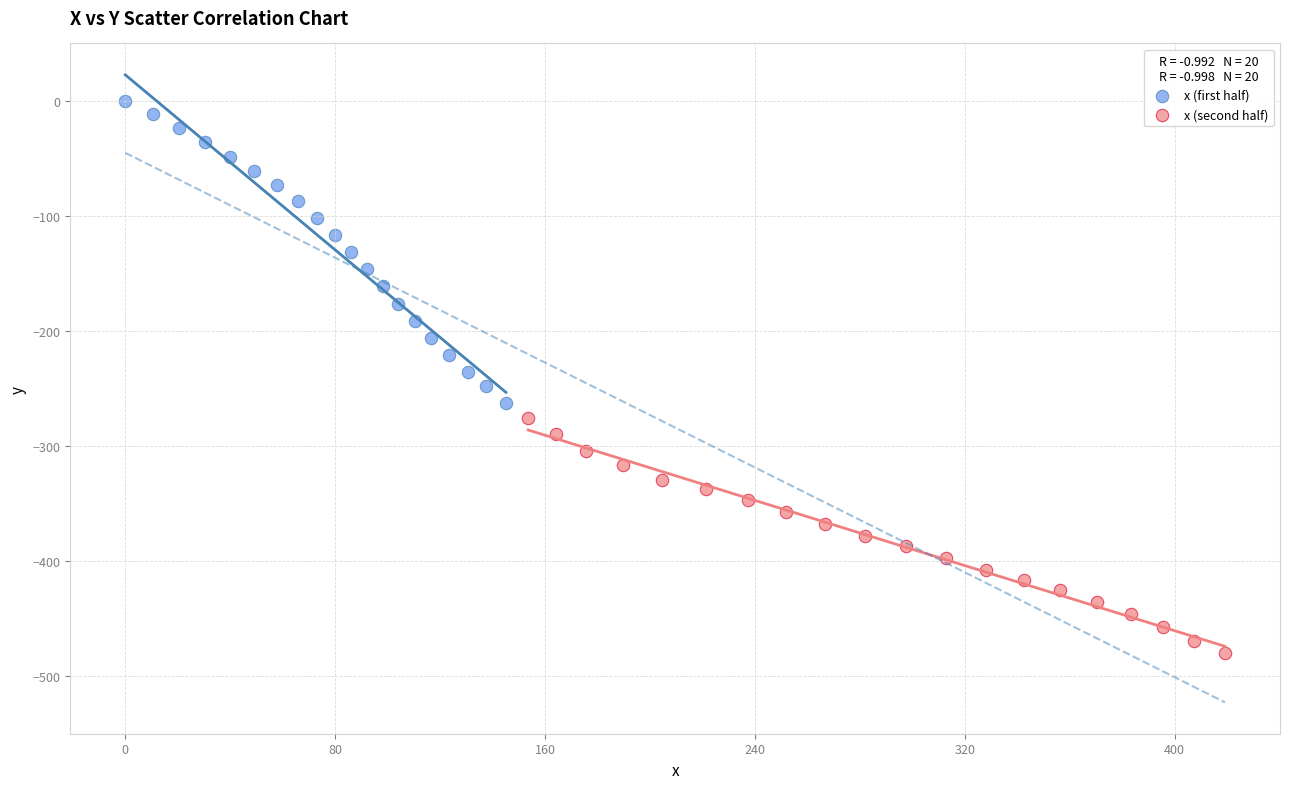

Which series contains the highest Y value?

x (first half)